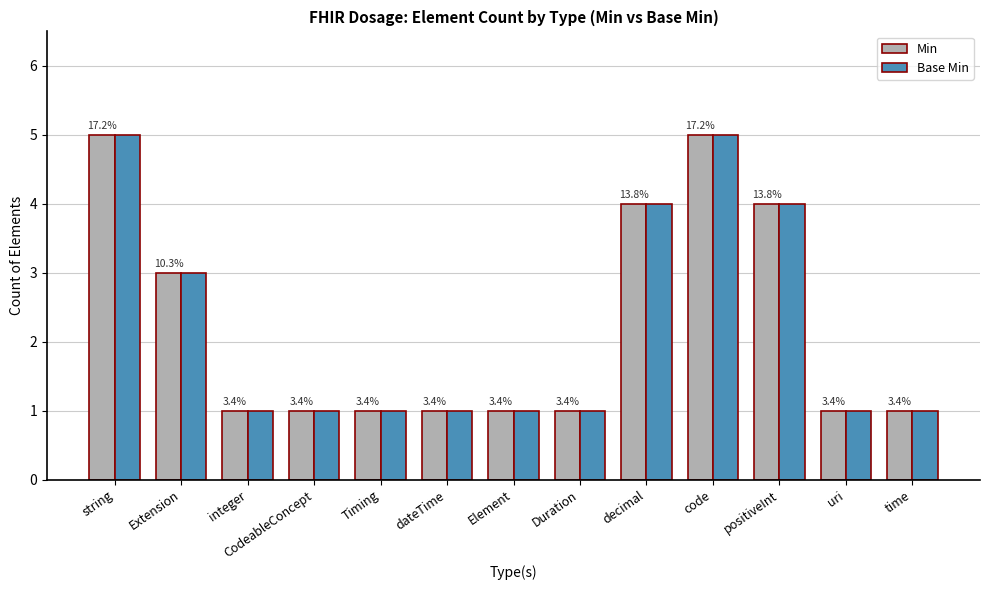

What is the minimum value for Base Min?

1